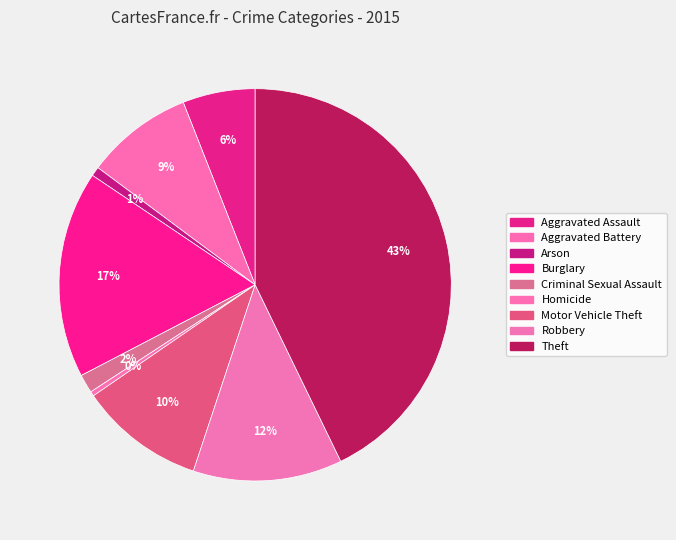

Count the number of slices in the pie.

9